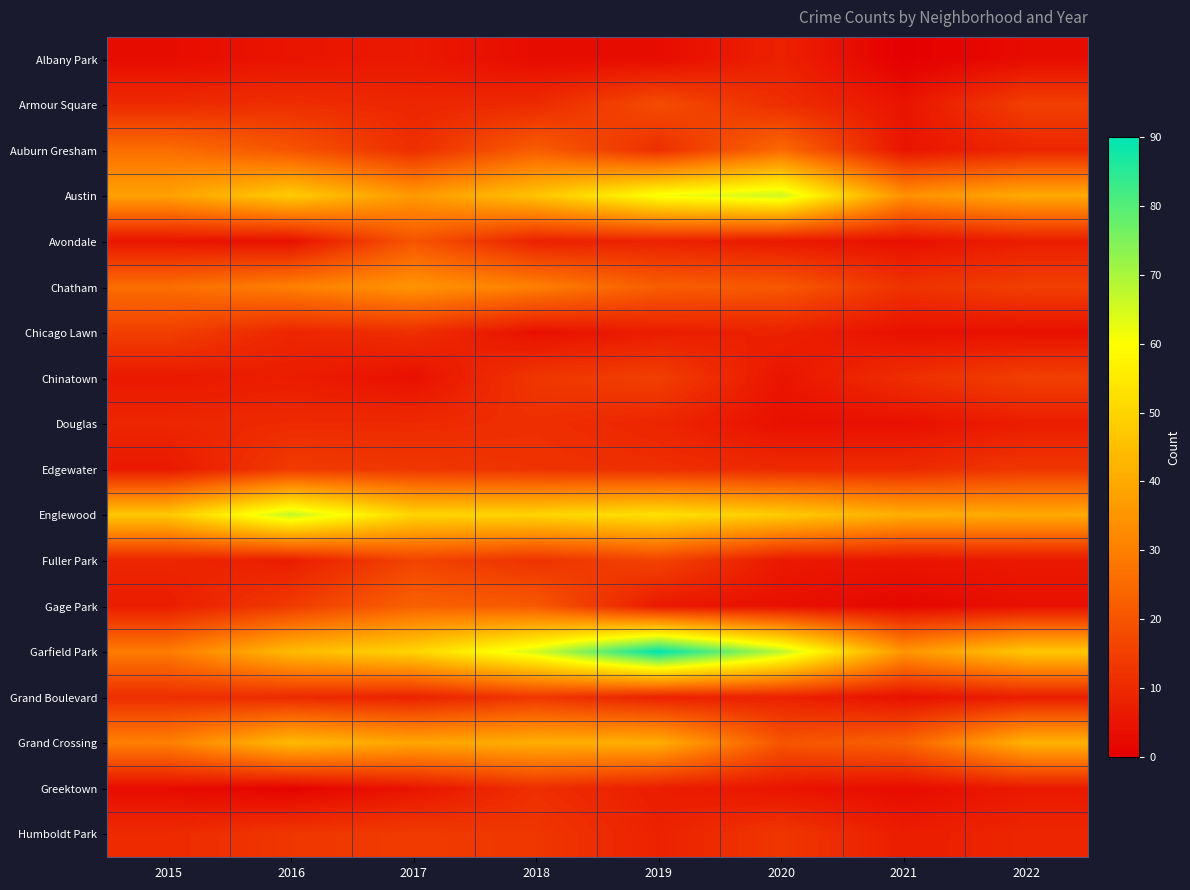

Rank the series by their maximum value, from lowest to highest.

Albany Park, Douglas, Greektown, Grand Boulevard, Edgewater, Humboldt Park, Chicago Lawn, Chinatown, Fuller Park, Armour Square, Avondale, Gage Park, Auburn Gresham, Chatham, Grand Crossing, Austin, Englewood, Garfield Park